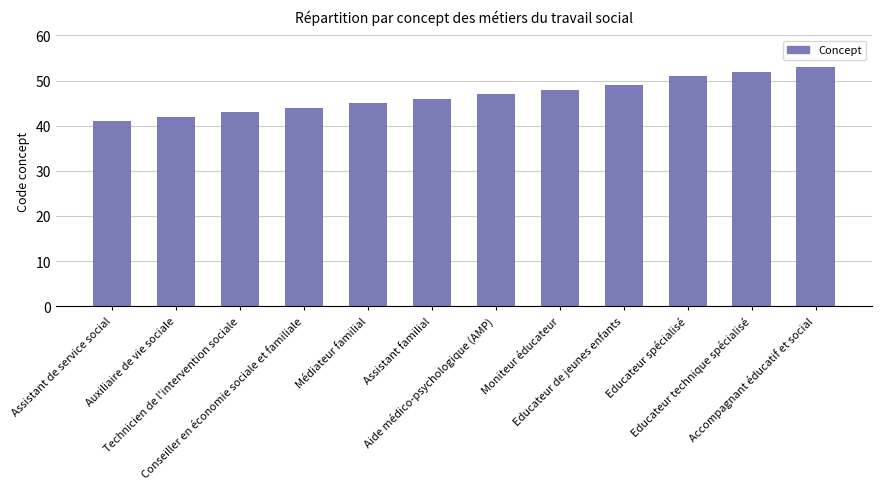

How many bars are there in total?

12